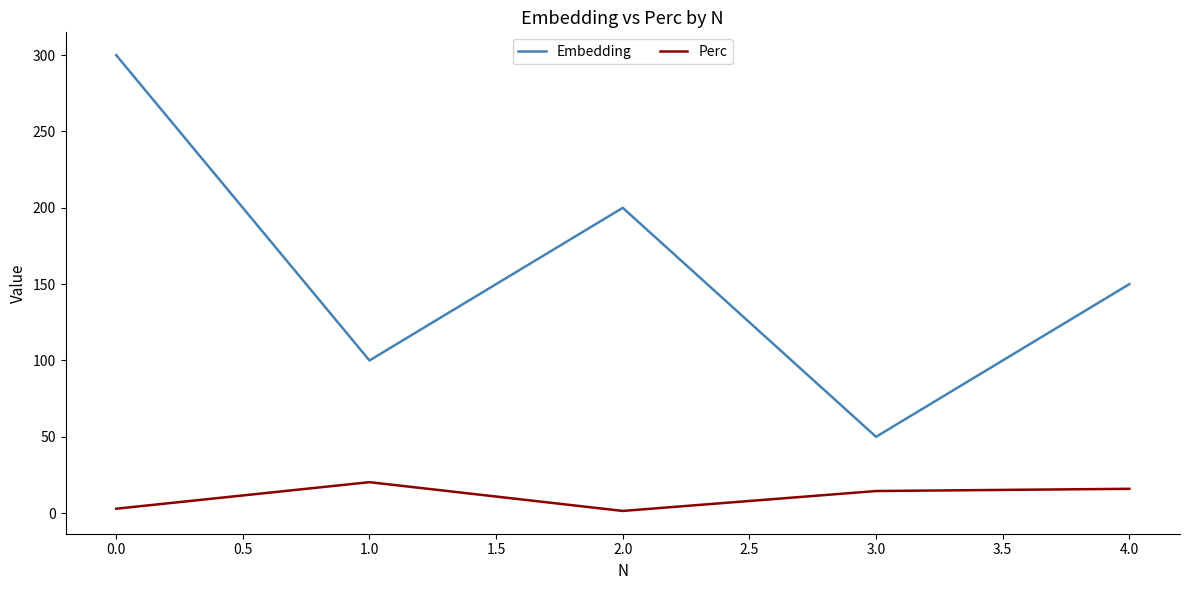

What are all the series names shown in the legend?

Embedding, Perc